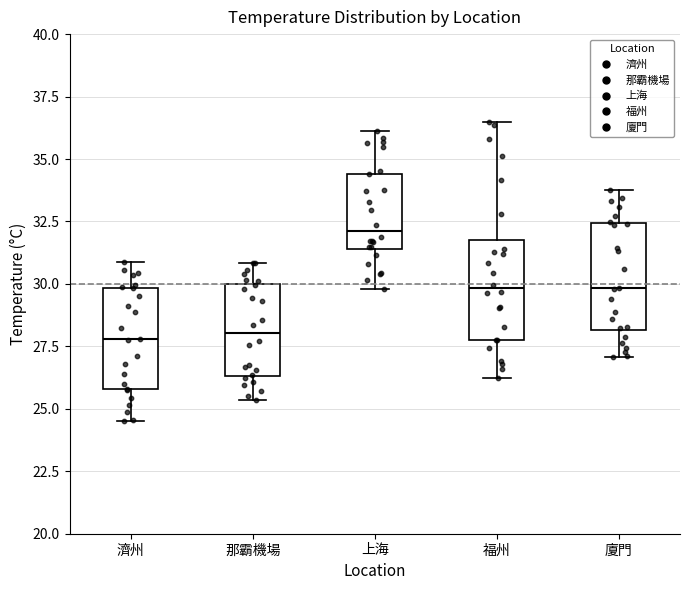

Reading left to right, transcribe this box plot: for each box, give where its median line is, the range the box spans, and where its two whiskers end, as read against the y-axis. The values are not printed on the chart, so give them approximately, as read against the axis.

濟州: median 28.0, box 26.0 to 30.0, whiskers 24.5 to 31.0
那霸機場: median 28.0, box 26.5 to 30.0, whiskers 25.5 to 31.0
上海: median 32.0, box 31.5 to 34.5, whiskers 30.0 to 36.0
福州: median 30.0, box 28.0 to 32.0, whiskers 26.5 to 36.5
廈門: median 30.0, box 28.0 to 32.5, whiskers 27.0 to 34.0